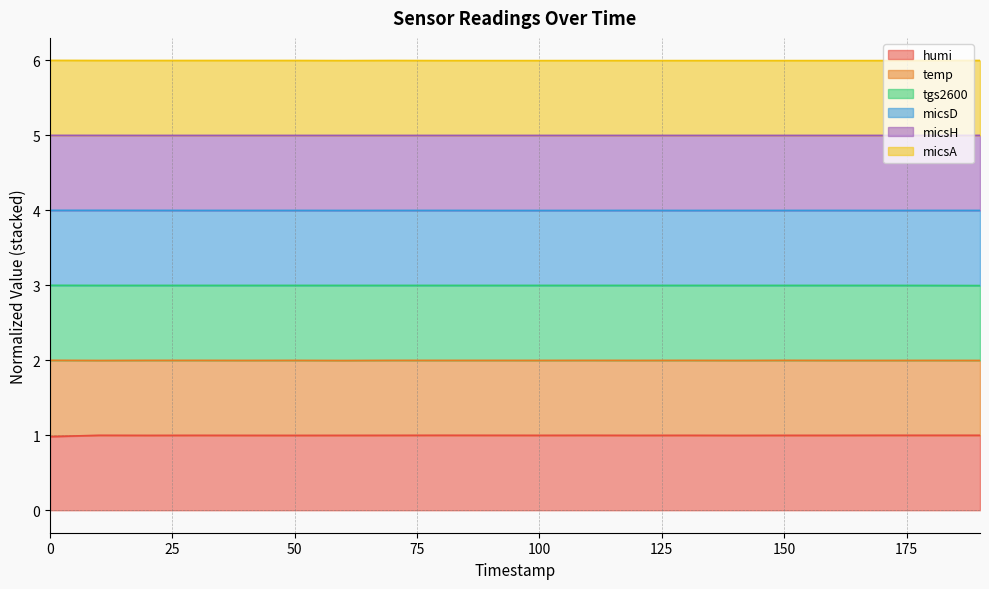

Which series has the largest total across all categories?

micsA